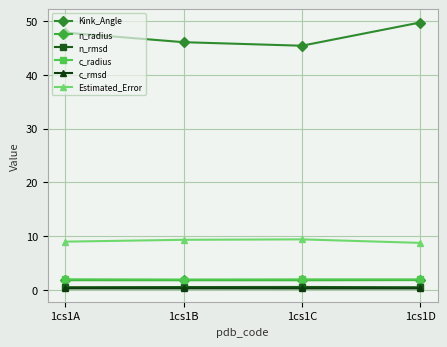

True or false: n_radius and Estimated_Error intersect in this chart.

False